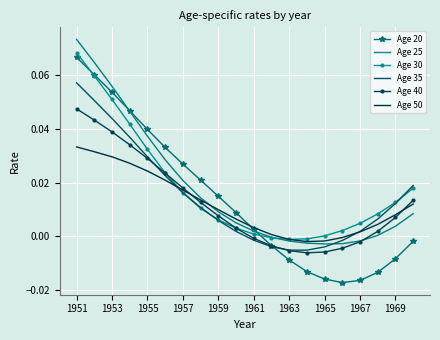

What are all the series names shown in the legend?

Age 20, Age 25, Age 30, Age 35, Age 40, Age 50